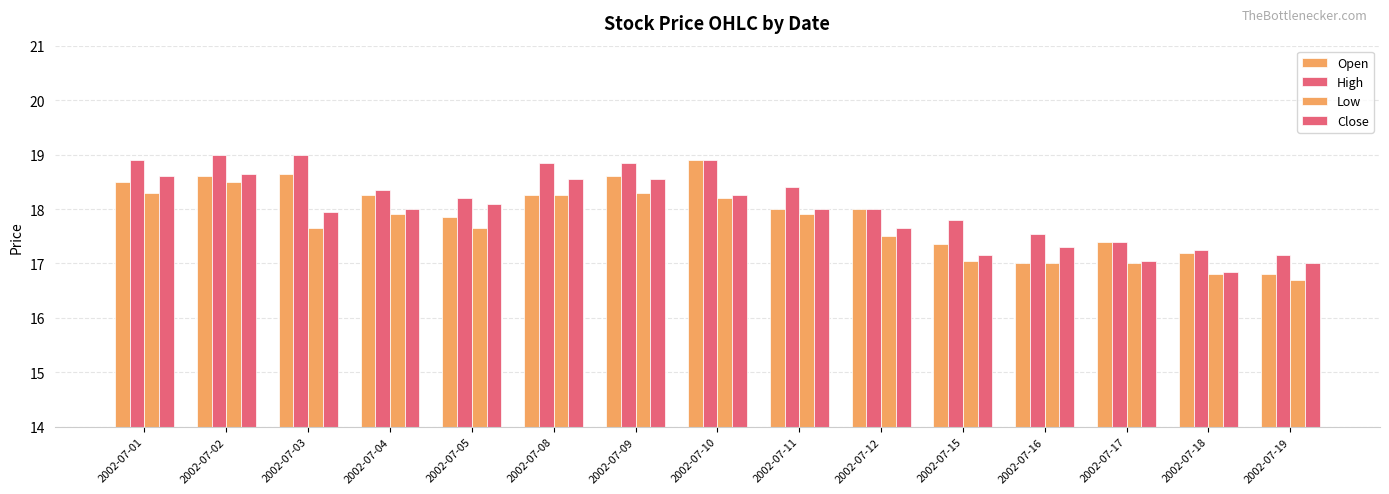

How many groups of bars are there?

15